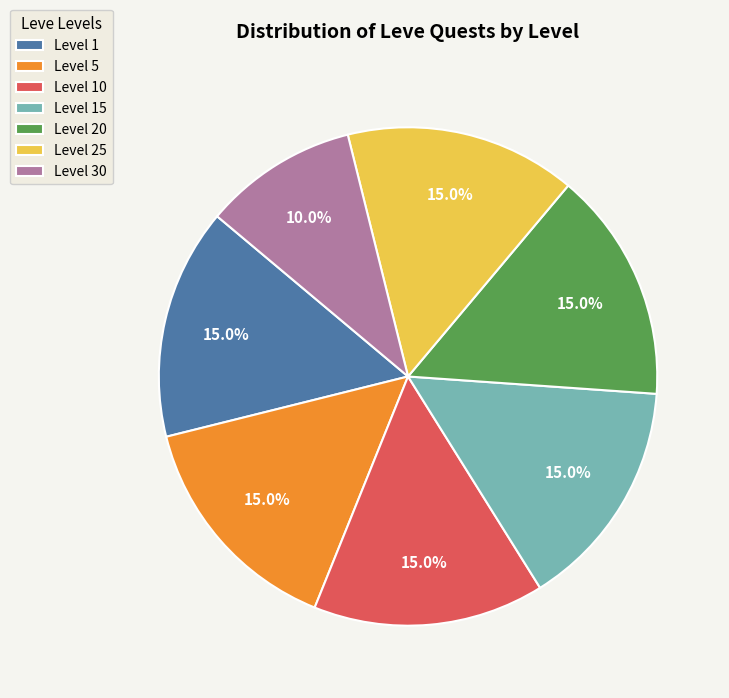

How many slices are in this pie chart?

7